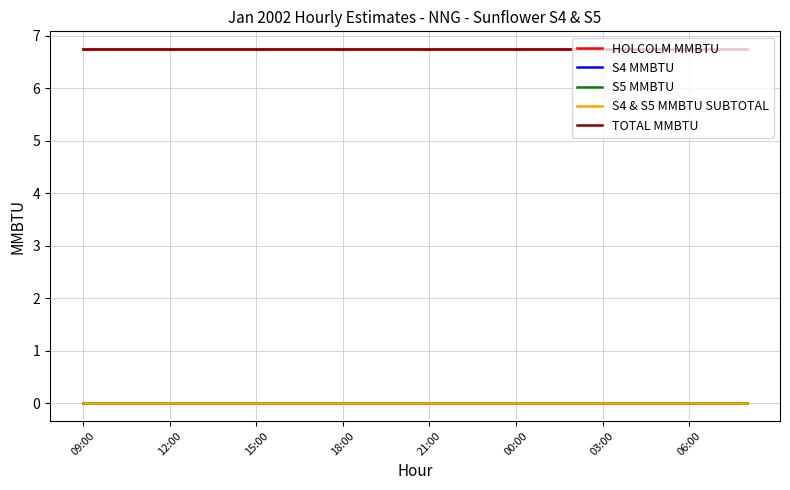

Reading left to right, what are all the values shown in this chart?

HOLCOLM MMBTU: 6.8	6.8	6.8	6.8	6.8	6.8	6.8	6.8	6.8	6.8	6.8	6.8	6.8	6.8	6.8	6.8	6.8	6.8	6.8	6.8	6.8	6.8	6.8	6.8
S4 MMBTU: 0.0	0.0	0.0	0.0	0.0	0.0	0.0	0.0	0.0	0.0	0.0	0.0	0.0	0.0	0.0	0.0	0.0	0.0	0.0	0.0	0.0	0.0	0.0	0.0
S5 MMBTU: 0.0	0.0	0.0	0.0	0.0	0.0	0.0	0.0	0.0	0.0	0.0	0.0	0.0	0.0	0.0	0.0	0.0	0.0	0.0	0.0	0.0	0.0	0.0	0.0
S4 & S5 MMBTU SUBTOTAL: 0.0	0.0	0.0	0.0	0.0	0.0	0.0	0.0	0.0	0.0	0.0	0.0	0.0	0.0	0.0	0.0	0.0	0.0	0.0	0.0	0.0	0.0	0.0	0.0
TOTAL MMBTU: 6.8	6.8	6.8	6.8	6.8	6.8	6.8	6.8	6.8	6.8	6.8	6.8	6.8	6.8	6.8	6.8	6.8	6.8	6.8	6.8	6.8	6.8	6.8	6.8